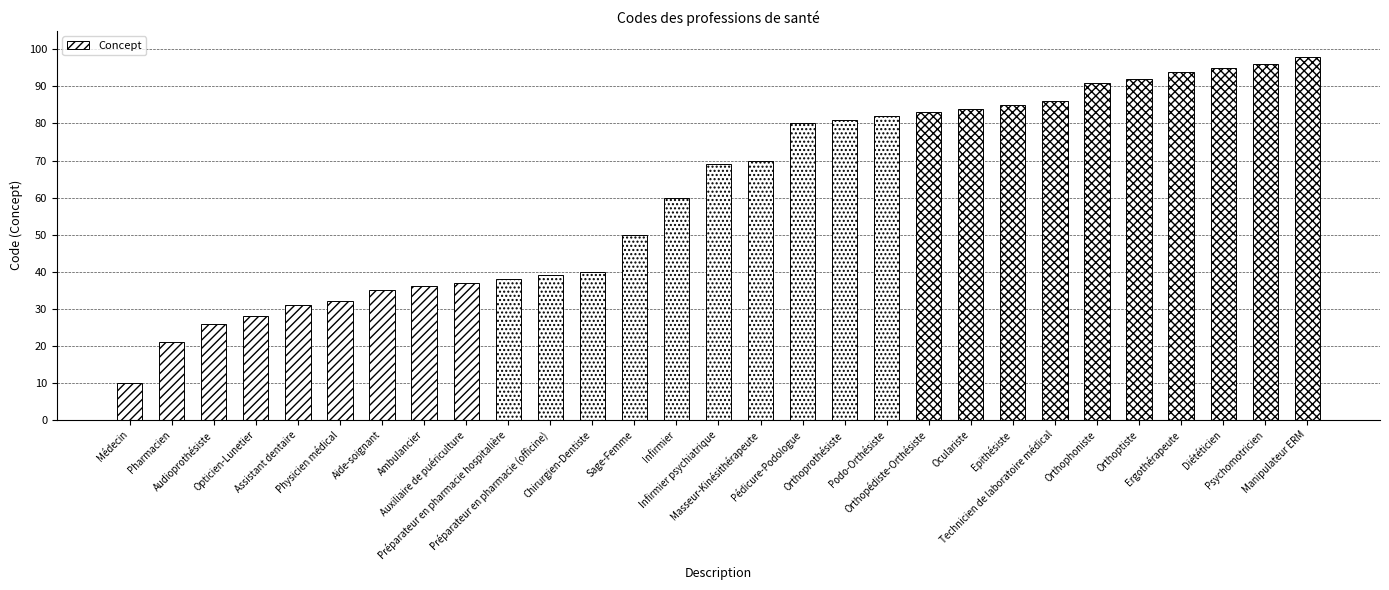

What is the label of the 3rd bar from the right?

Diététicien